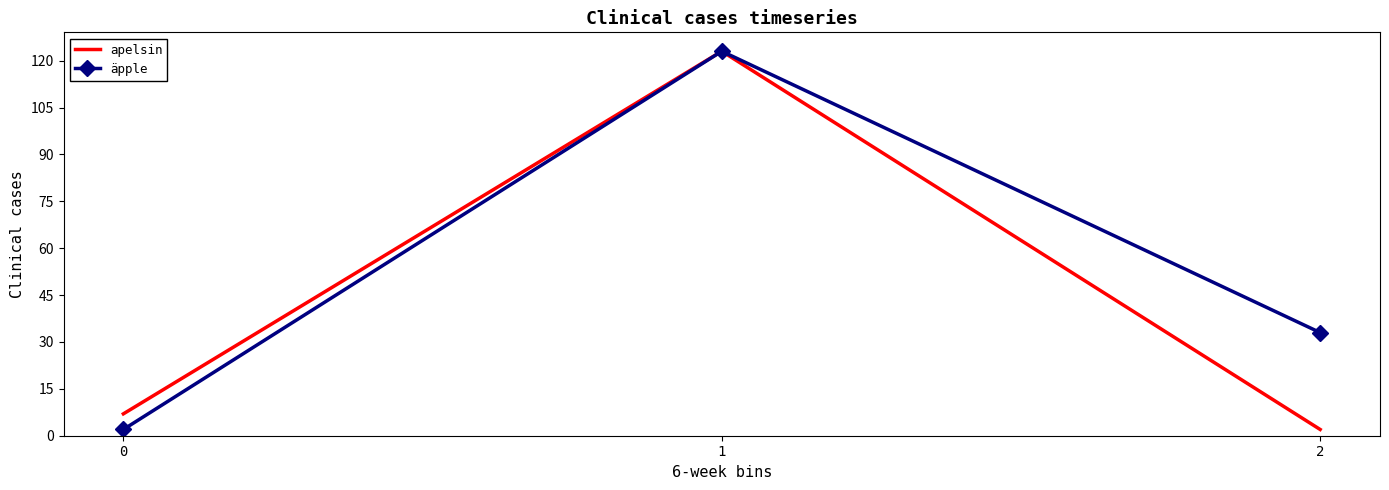

What is the sum of all apelsin values?

132